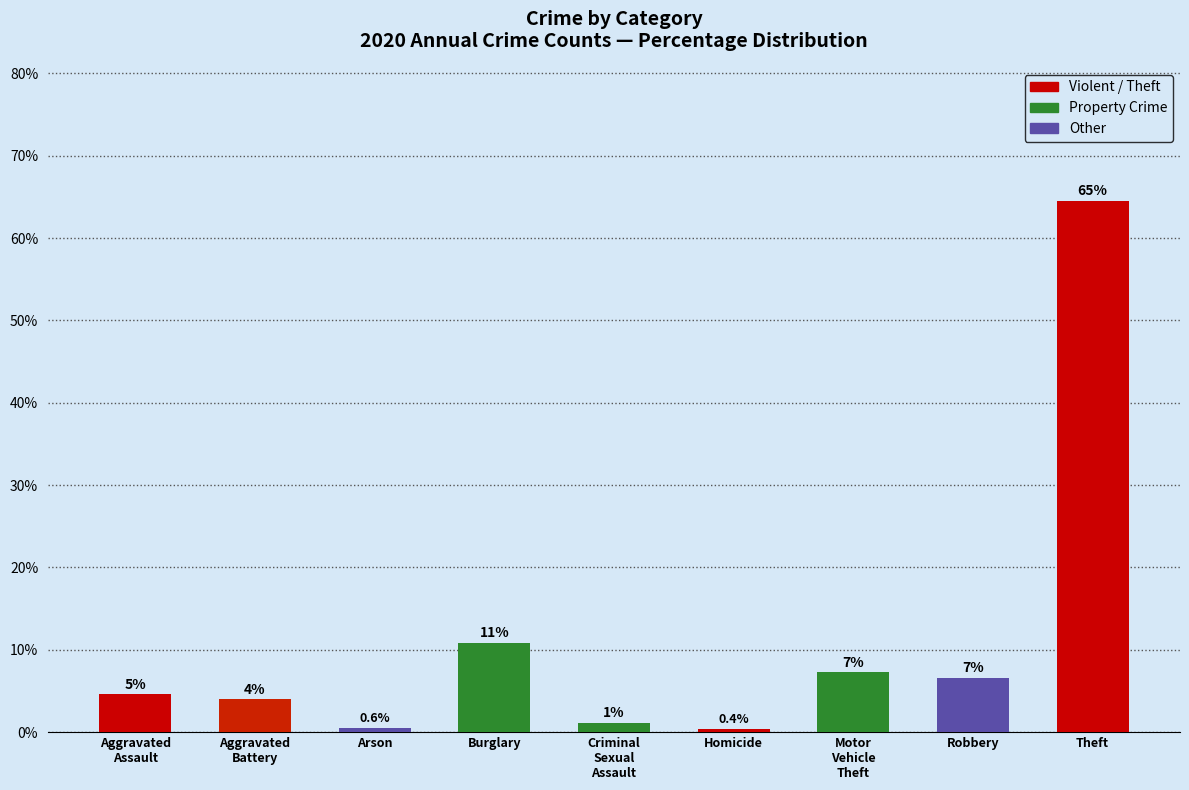

Reading left to right, what are all the values shown in this chart?

4.6	4.0	0.6	10.9	1.1	0.4	7.3	6.6	64.5